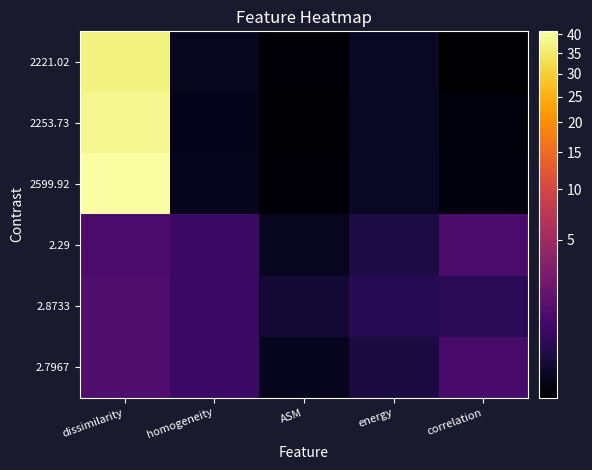

At which category is the sum across all series the highest?

dissimilarity